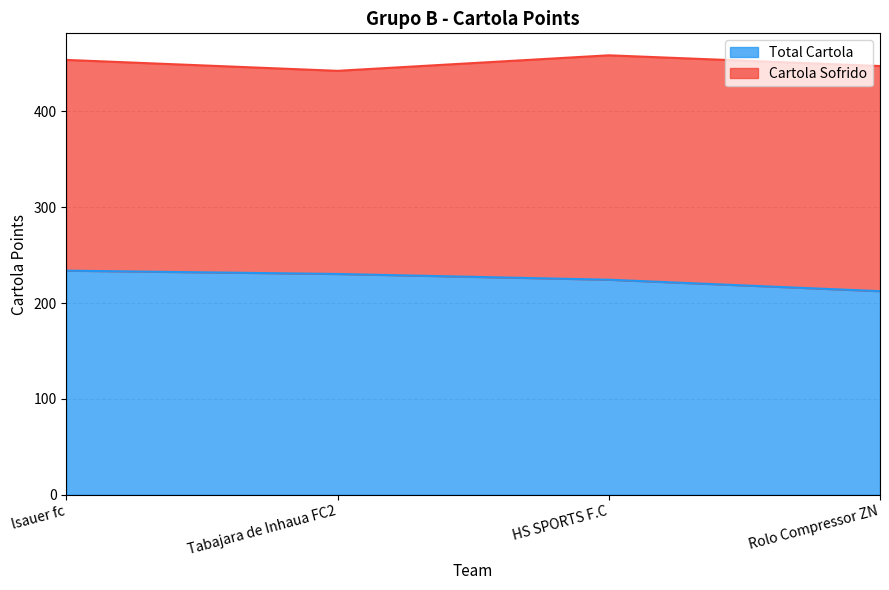

What position from the right is Tabajara de Inhaua FC2?

3